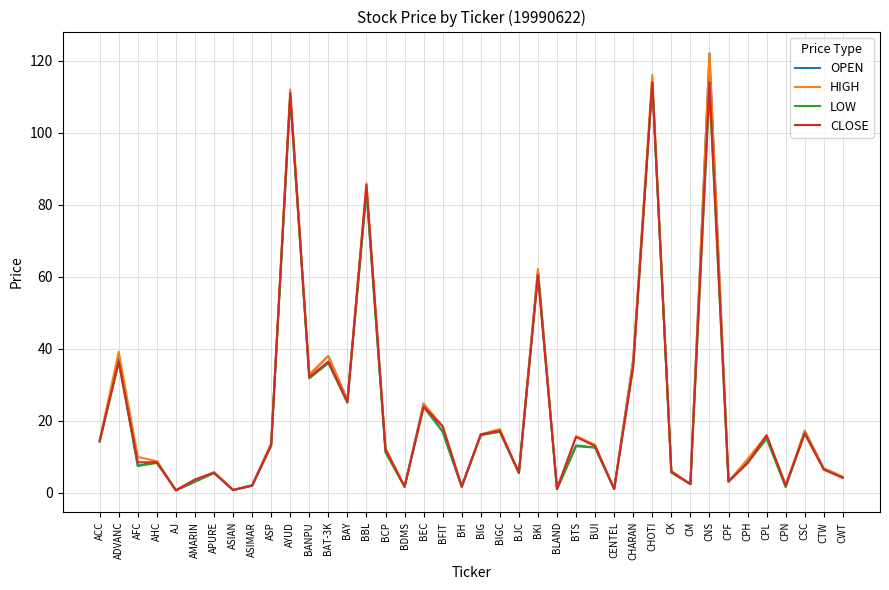

What position from the right is AFC?

38